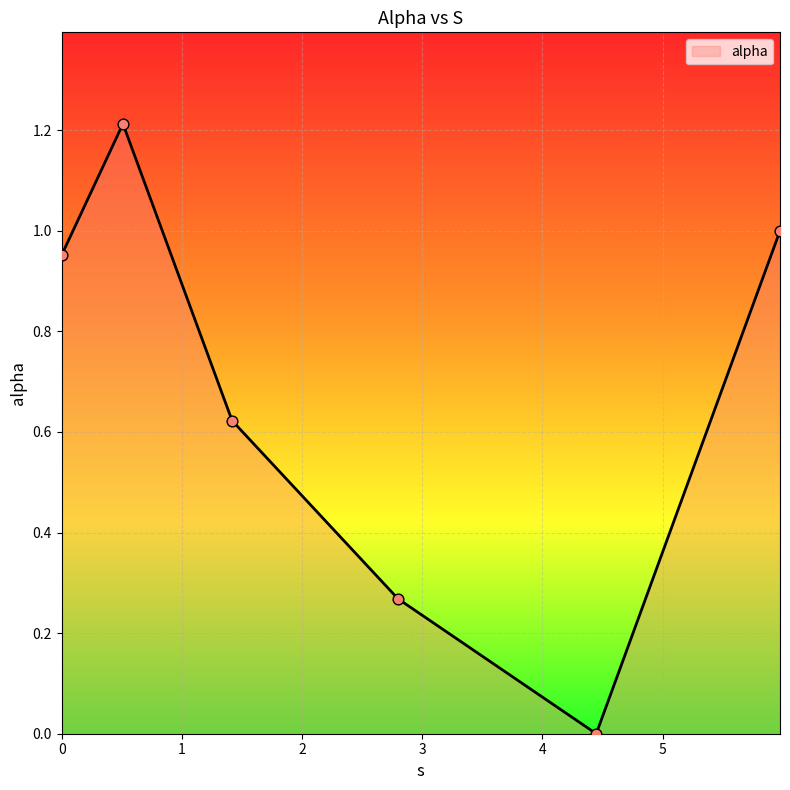

What is the difference between the maximum and minimum values?

1.2